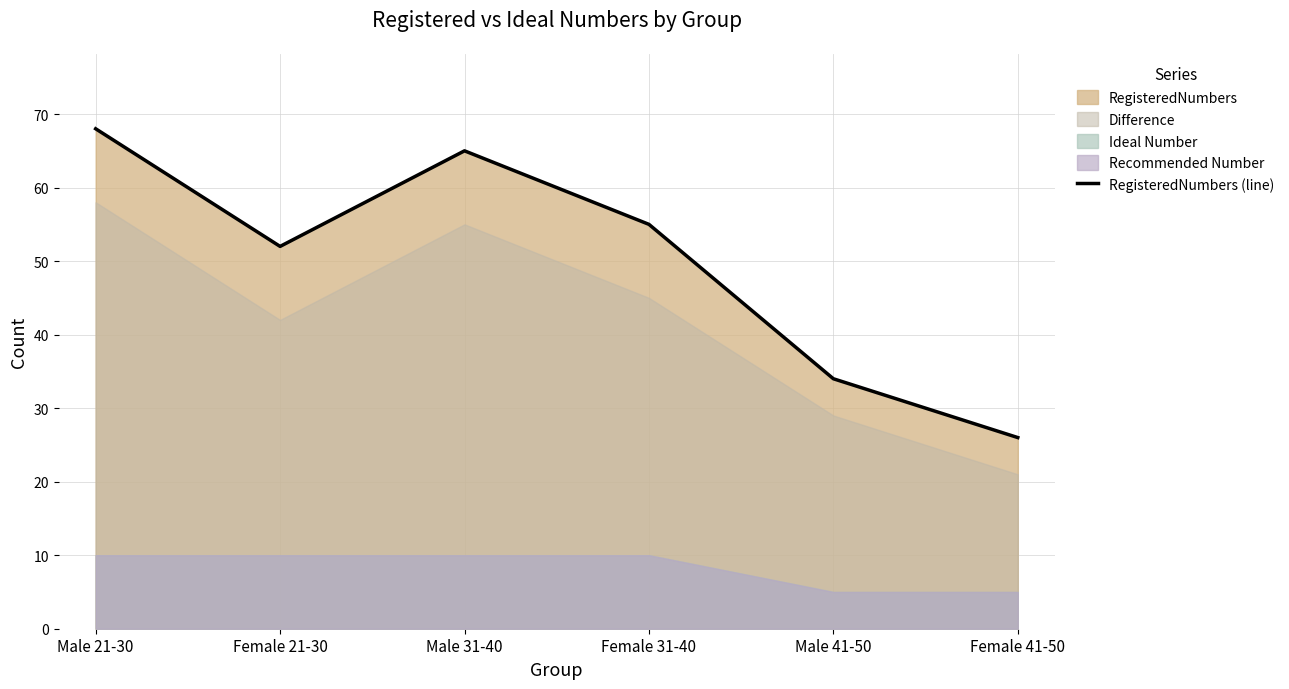

The value at Female 21-30 is 24. True or false?

False